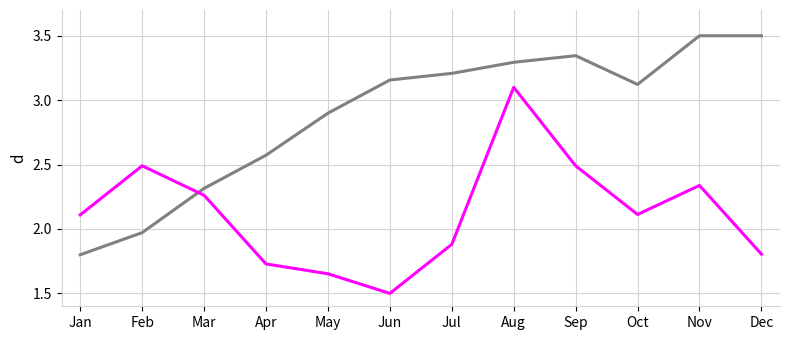

At which category is the sum across all series the highest?

Aug